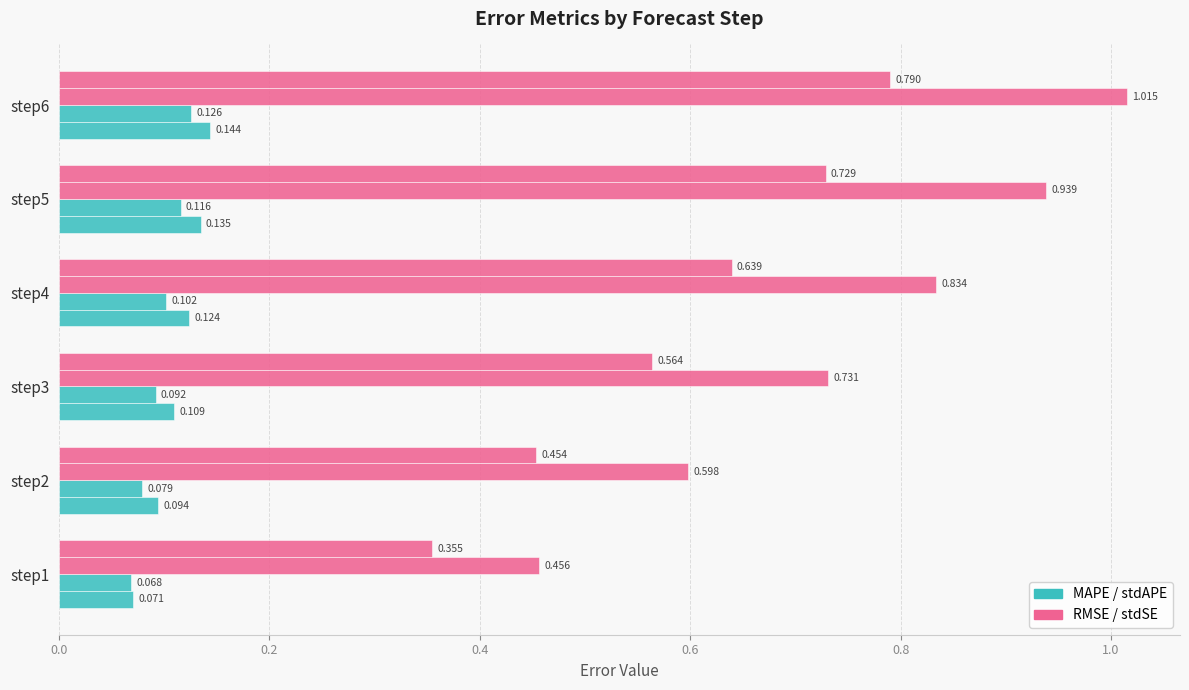

True or false: stdAPE_stpe has a value of 0.0 at step6.

False